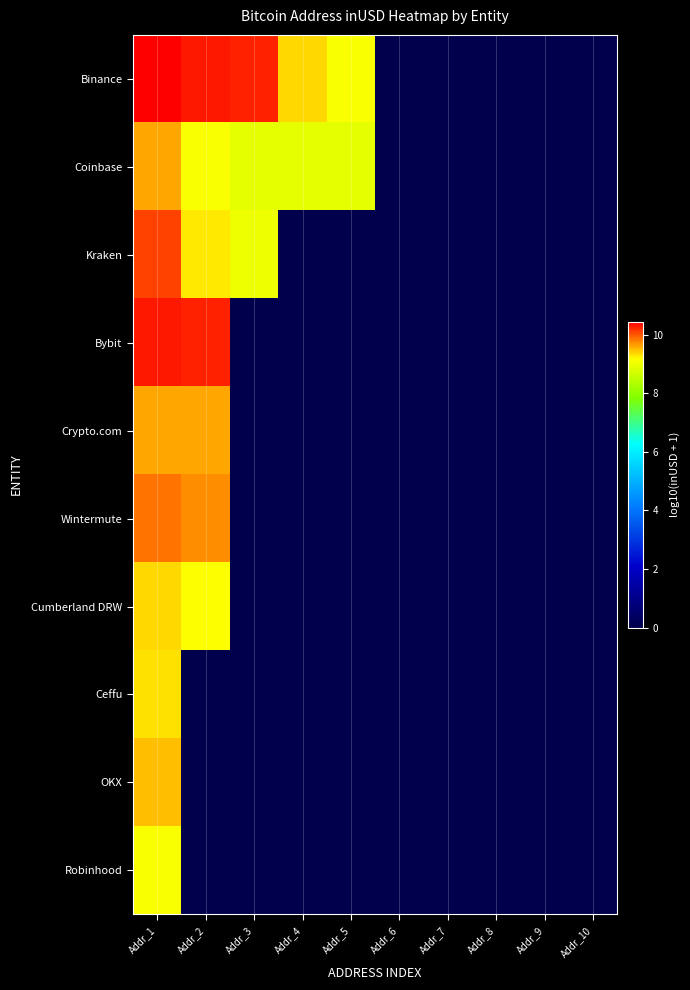

Which series has the largest total across all categories?

Binance